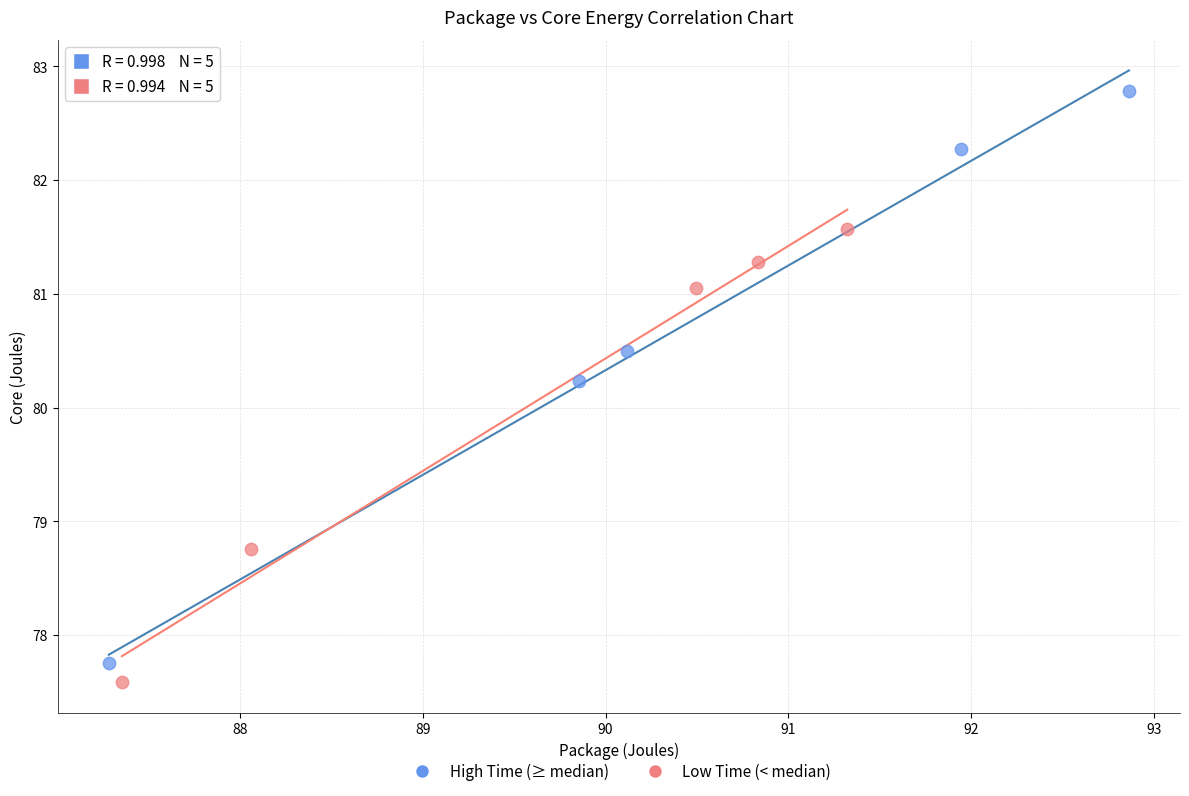

Which series reaches the minimum Y coordinate?

Low Time (< median)